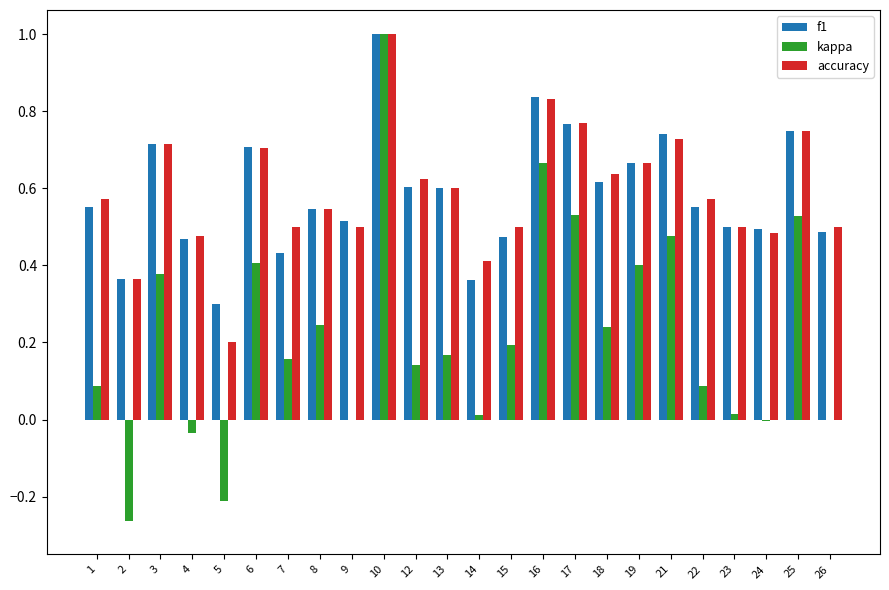

What is the highest value of the f1 series?

1.0